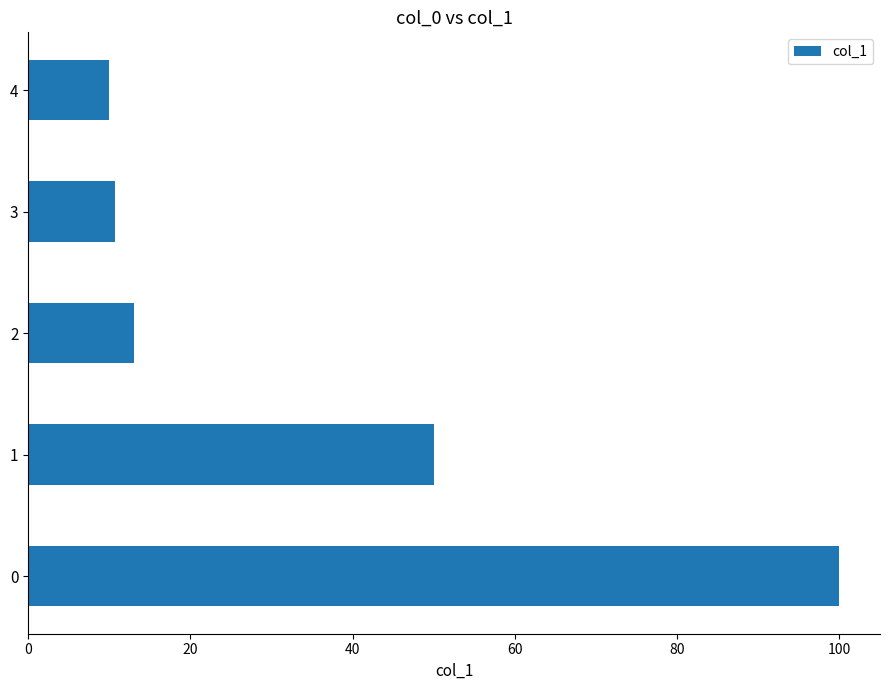

Are the bars grouped side by side (vs. stacked)?

No